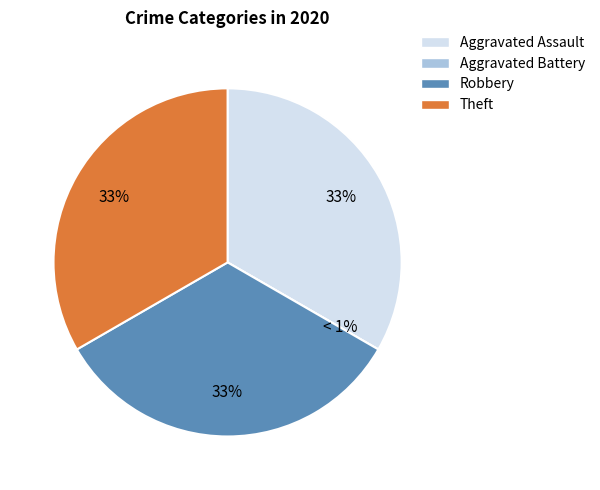

Is Aggravated Battery the majority of the pie?

No